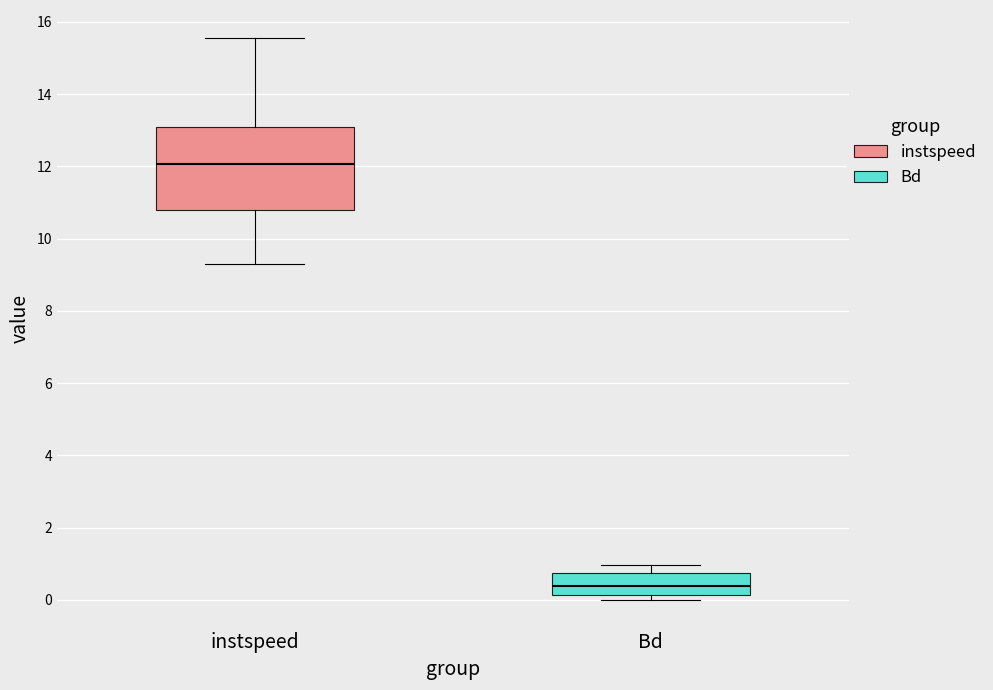

Where does the upper whisker of the box for Bd end on the y-axis? The values are not printed on the chart, so give them approximately, as read against the axis.

1.0